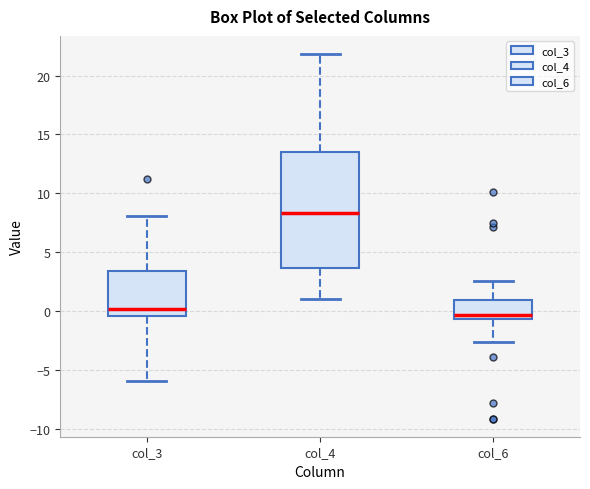

Which box has the highest median line?

col_4